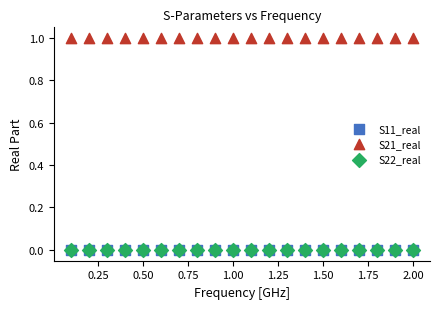

What are all the series names shown in the legend?

S11_real, S21_real, S22_real